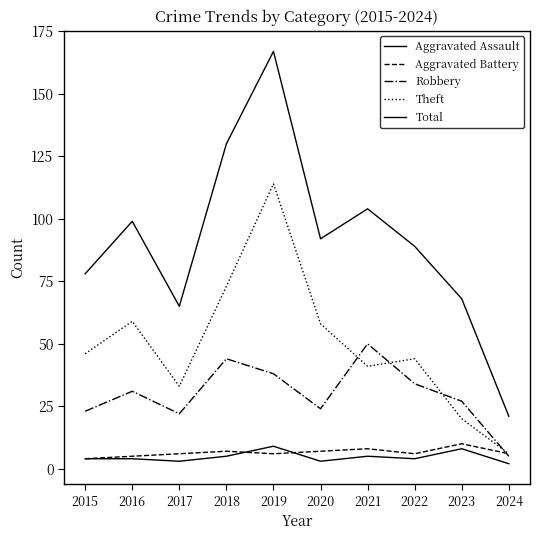

At which category is the sum across all series the highest?

2019